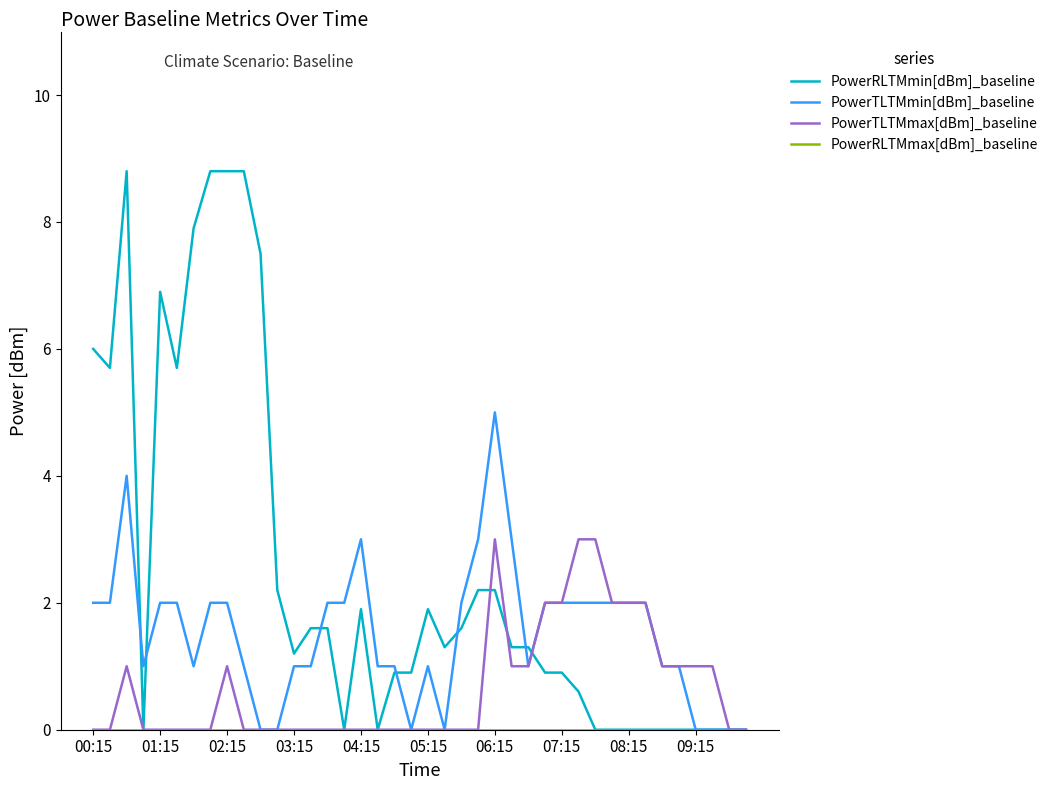

Which series has the largest range (max minus min)?

PowerRLTMmin[dBm]_baseline